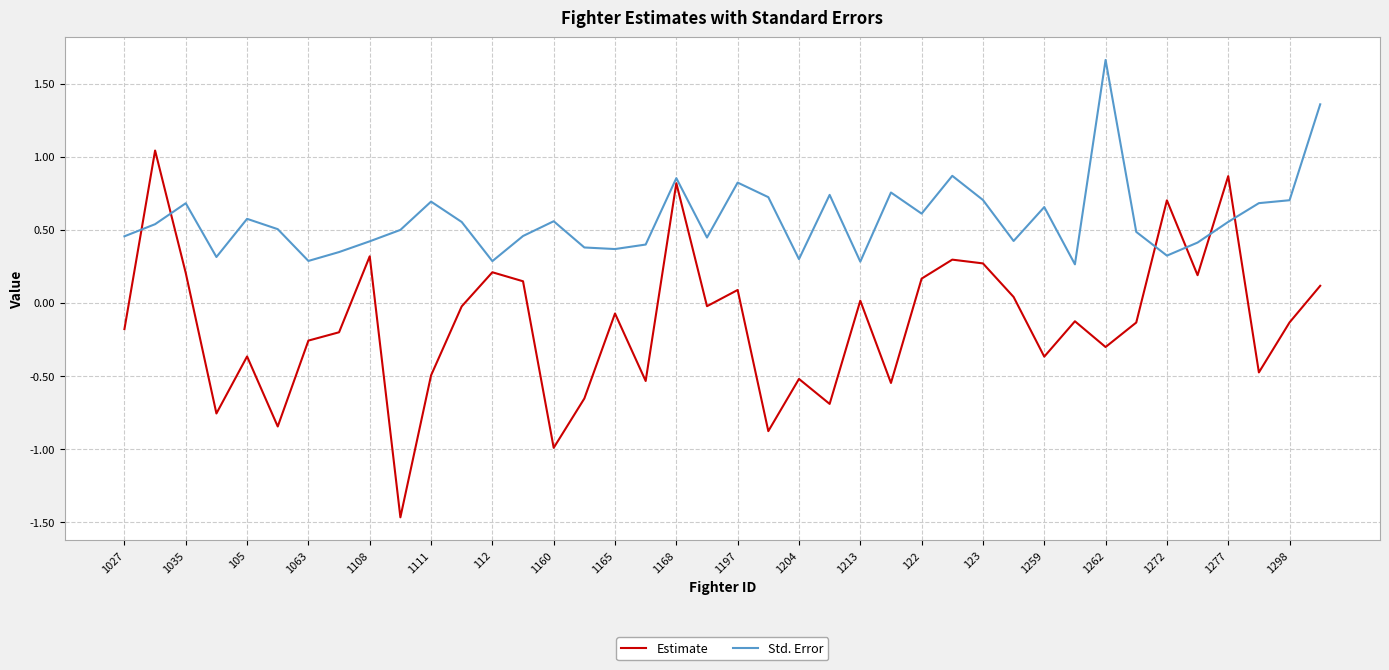

Which series has the largest total across all categories?

Std. Error